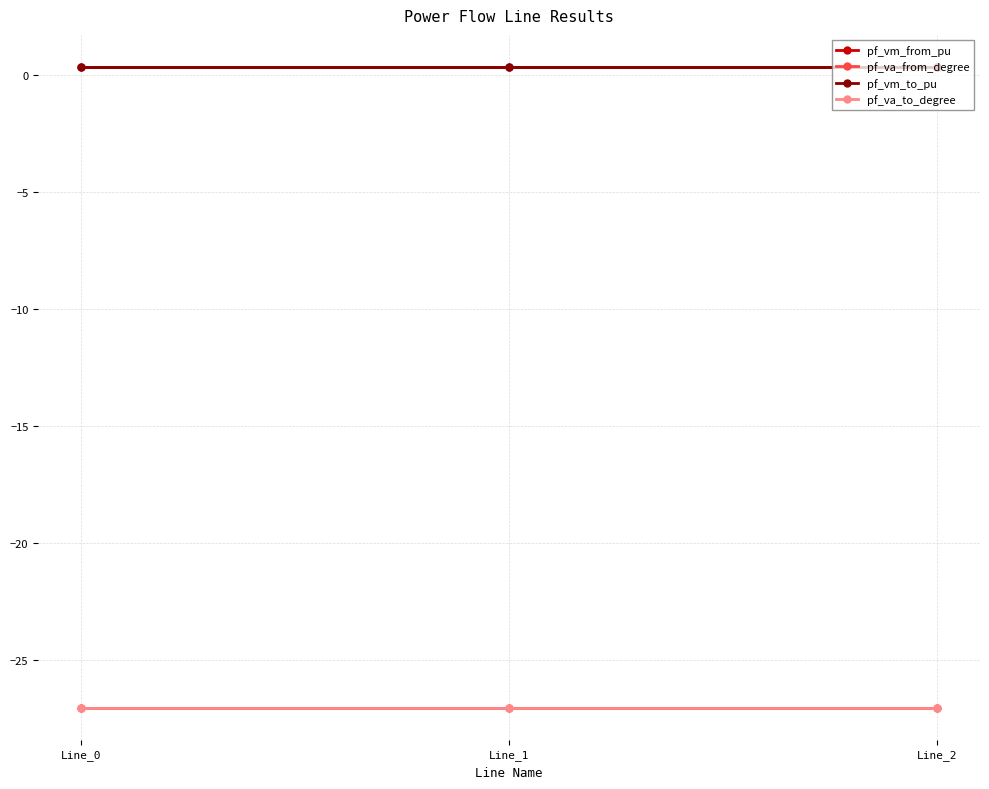

The value of pf_vm_from_pu at Line_0 is 0.3. True or false?

True